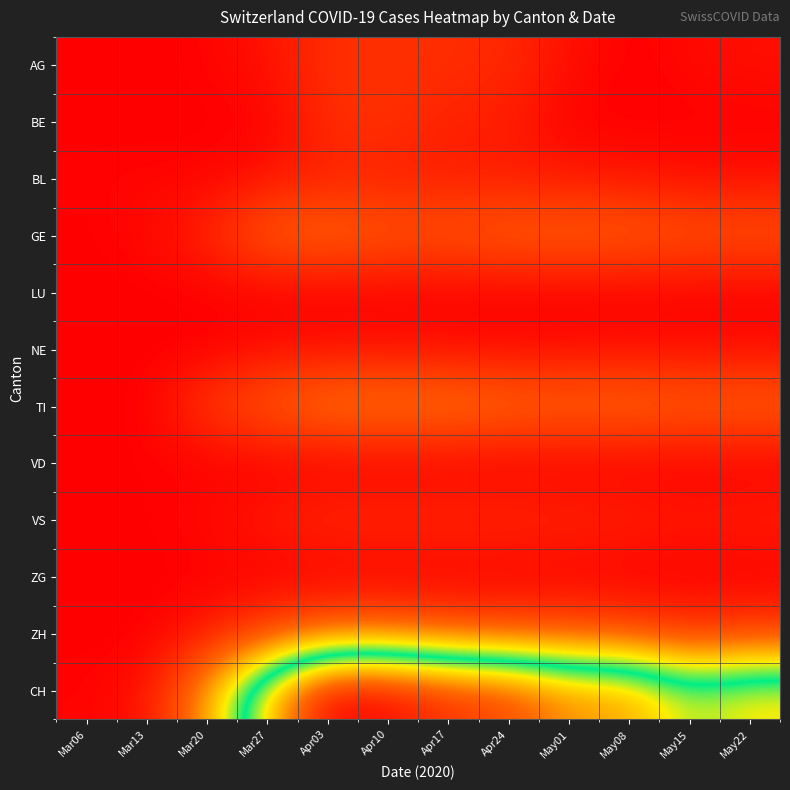

Which category has the lowest value across all series?

Mar06